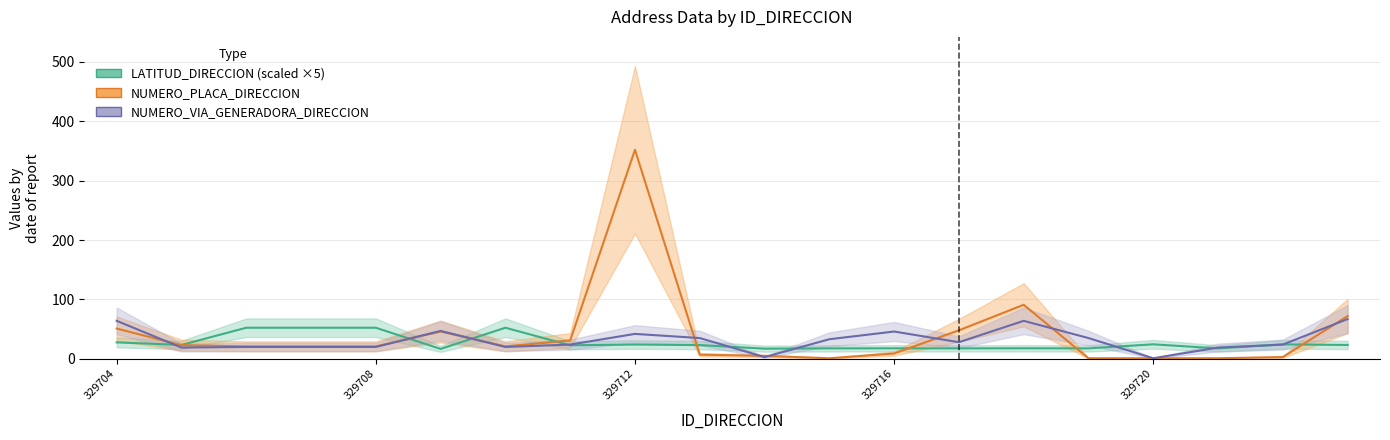

What is the maximum value shown in the chart?

352.0